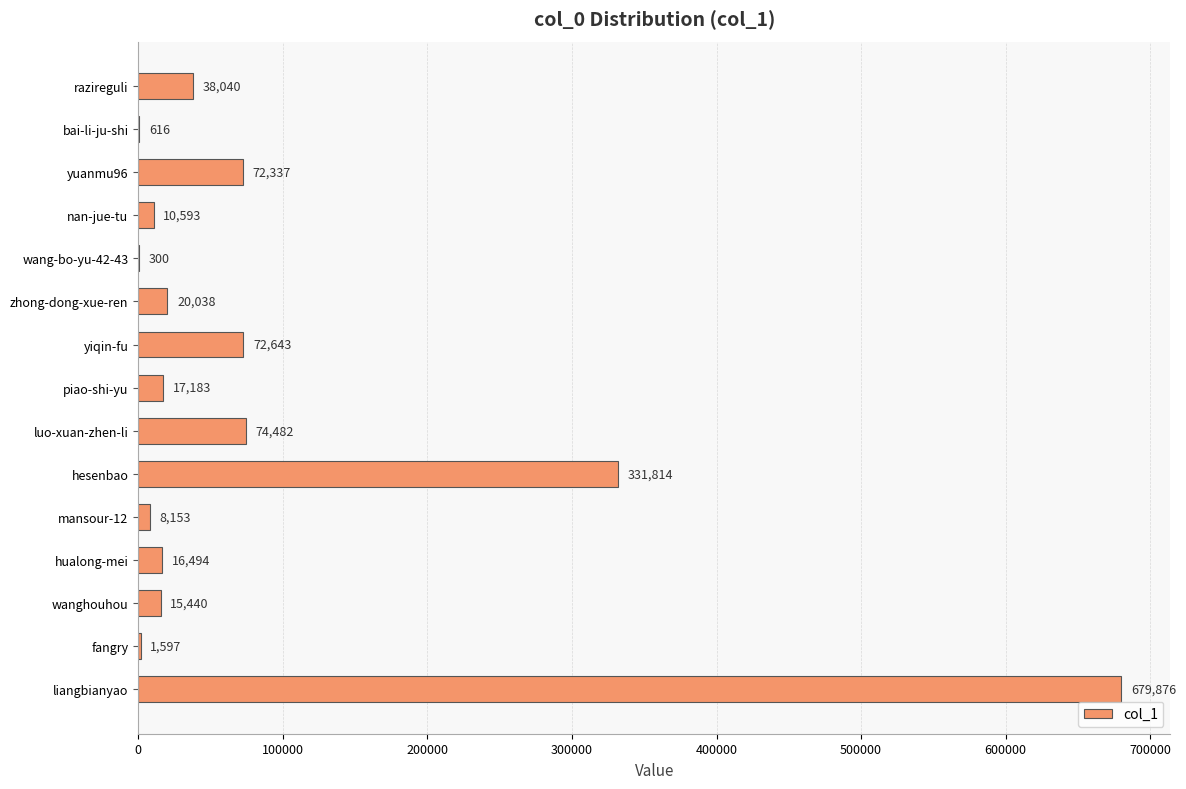

What is the ratio of the value at liangbianyao to the value at hualong-mei?

41.2